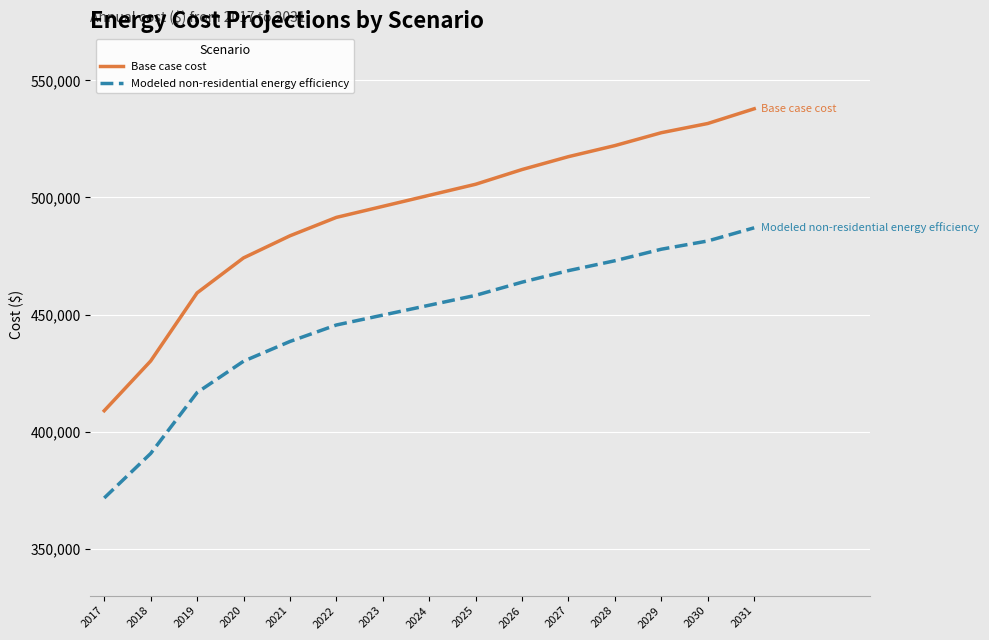

Which category has the lowest value in the Base case cost series?

2017